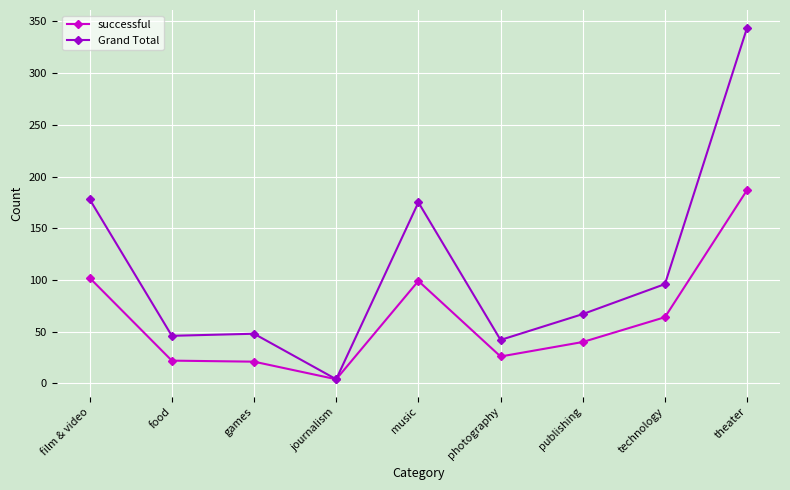

What position from the left is music?

5